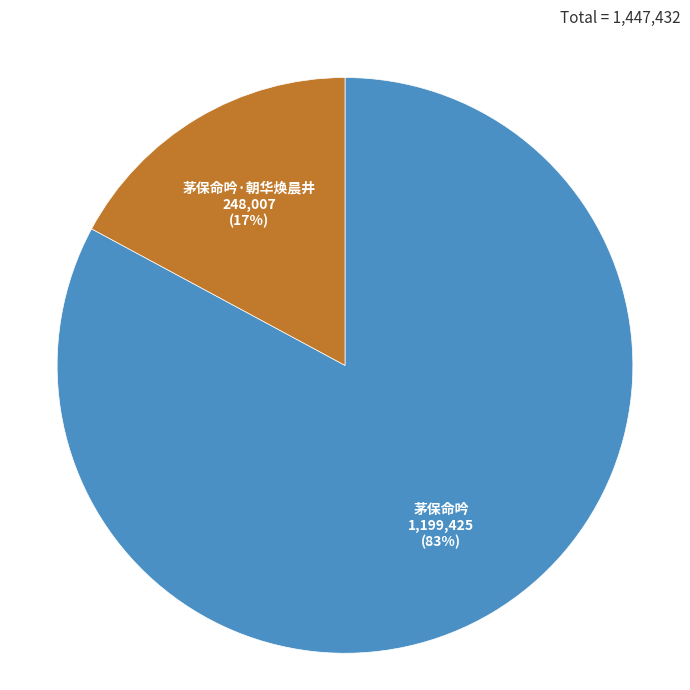

To the nearest percent, what is the average slice percentage?

50%